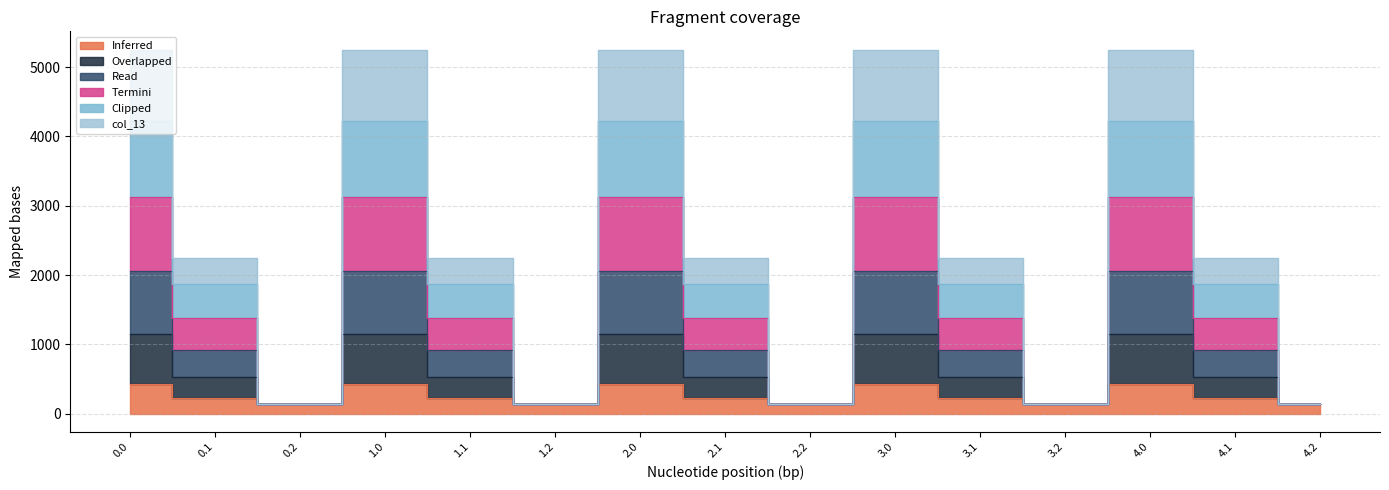

True or false: col_12 and col_8 cross at least once.

False